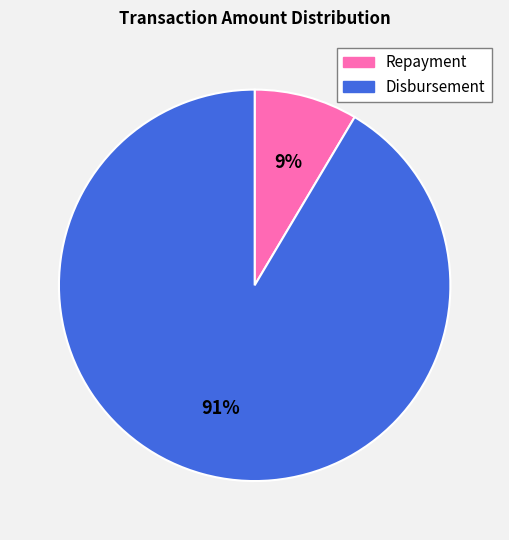

Which has a higher value, Repayment or Disbursement?

Disbursement